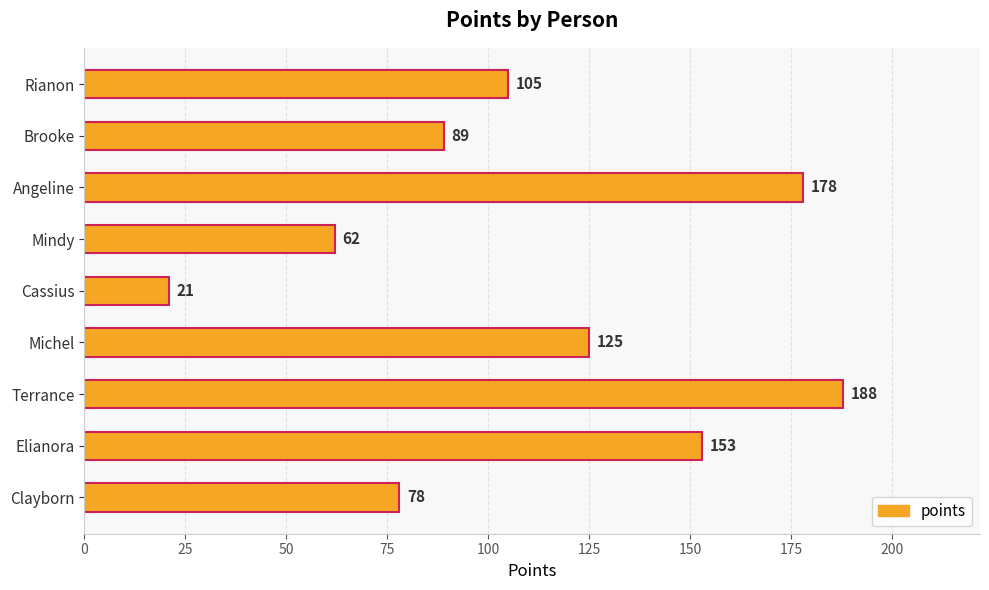

At which label is the value closest to 104?

Rianon